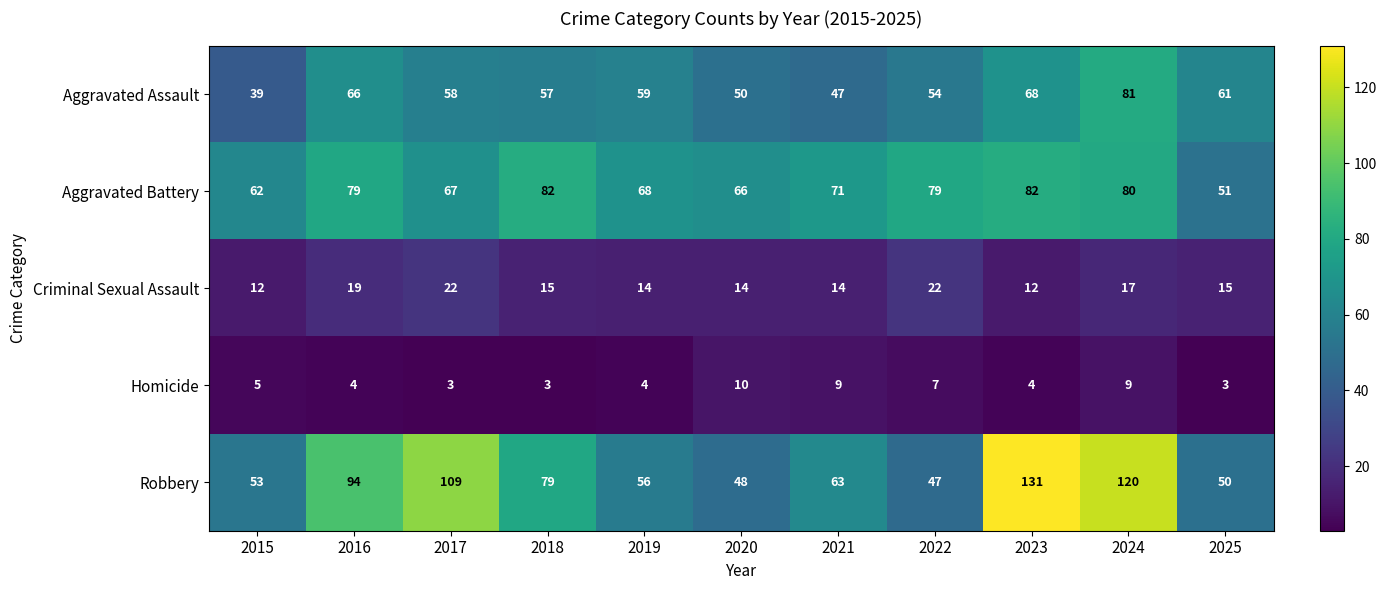

Rank the series at 2023 from lowest to highest value.

Homicide, Criminal Sexual Assault, Aggravated Assault, Aggravated Battery, Robbery